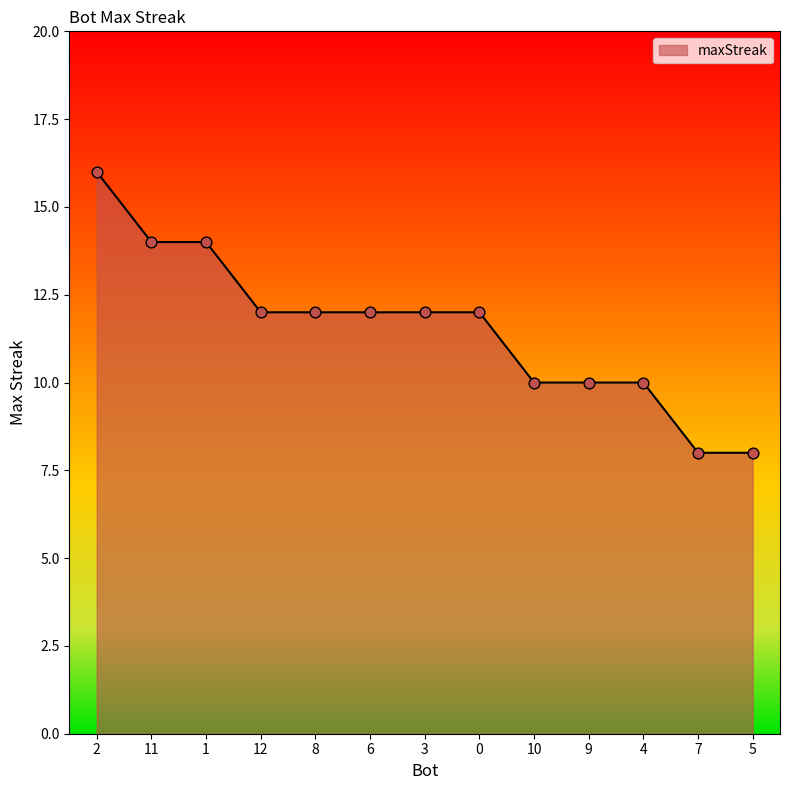

Between 12 and 4, which is larger?

12